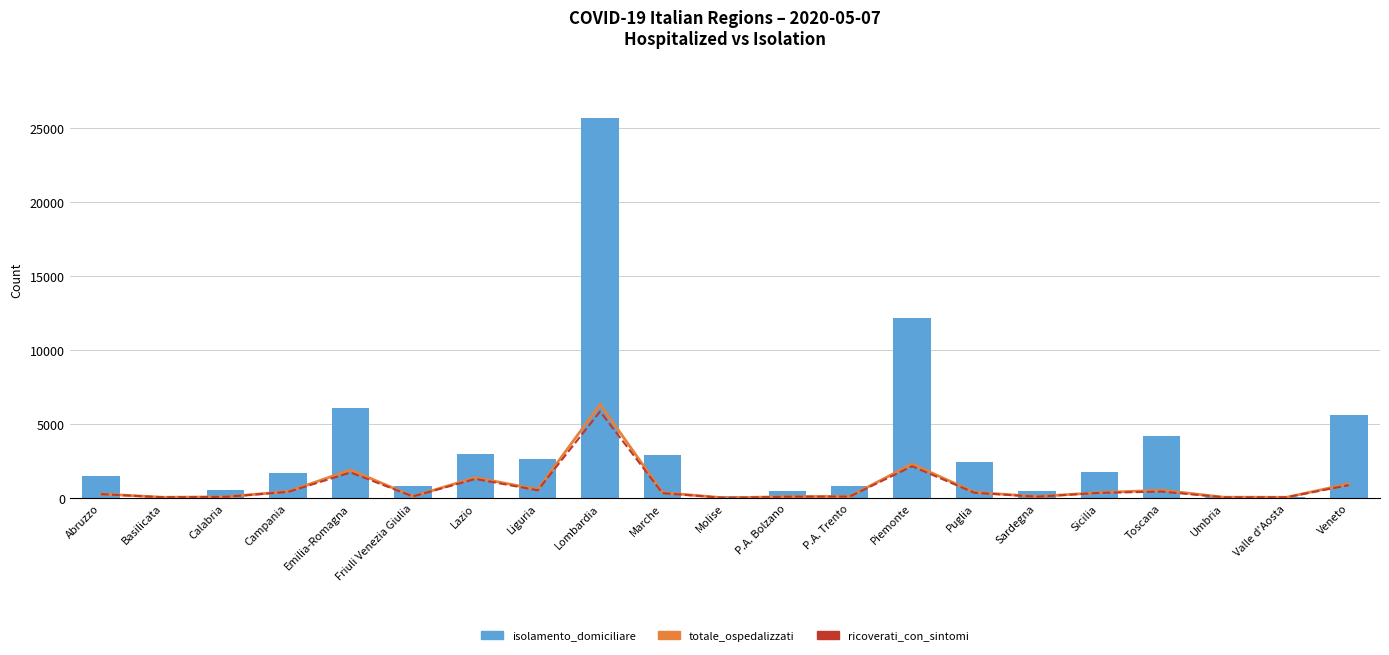

How many groups of bars are there?

21